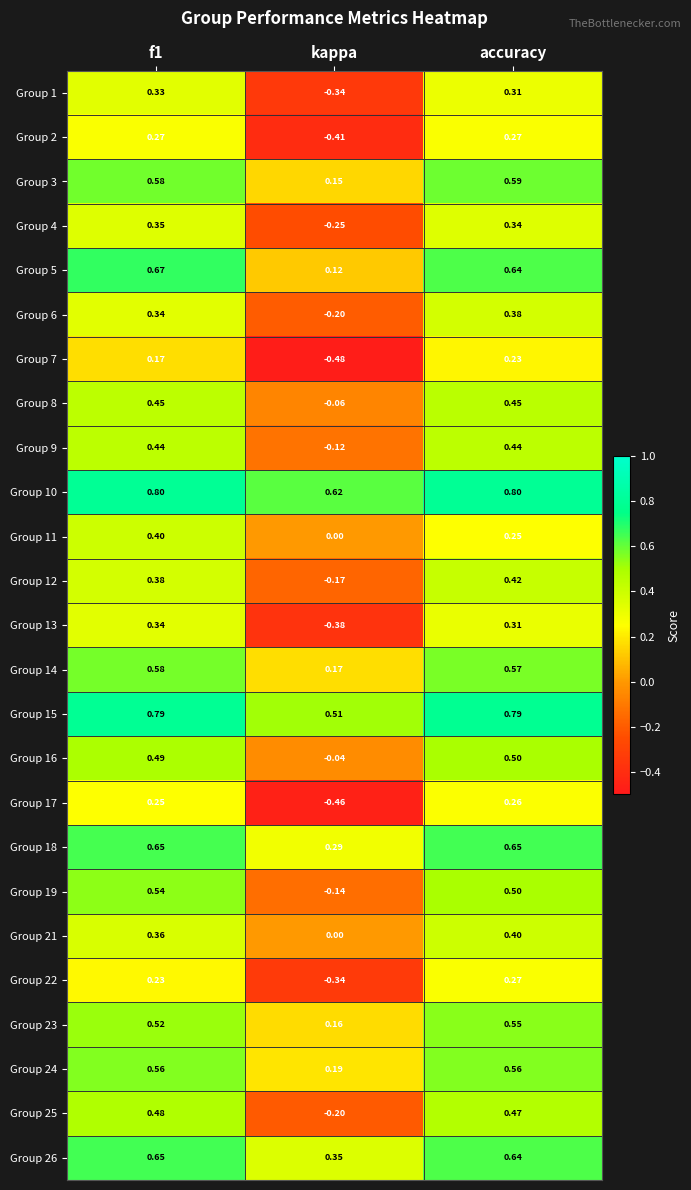

Is the value of Group 5 at kappa greater than the value of Group 12 at accuracy?

No